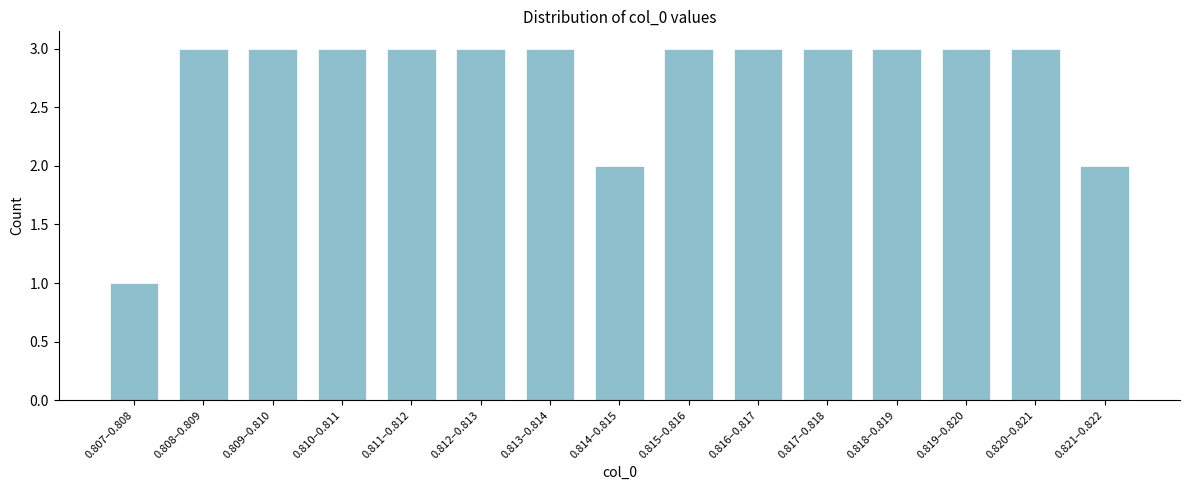

Reading left to right, what are all the values shown in this chart?

0.807–0.808=1	0.808–0.809=3	0.809–0.810=3	0.810–0.811=3	0.811–0.812=3	0.812–0.813=3	0.813–0.814=3	0.814–0.815=2	0.815–0.816=3	0.816–0.817=3	0.817–0.818=3	0.818–0.819=3	0.819–0.820=3	0.820–0.821=3	0.821–0.822=2